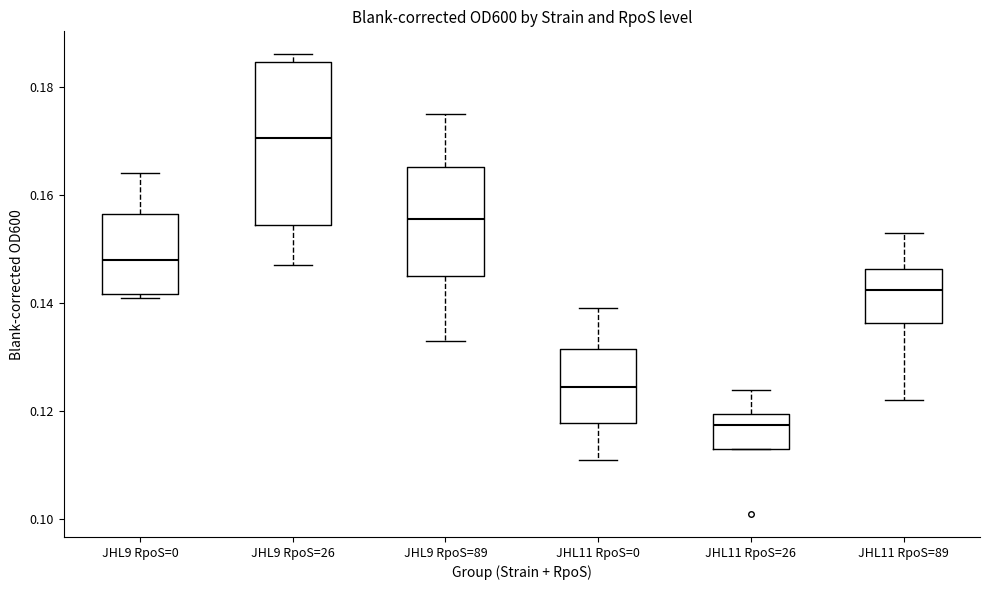

Reading left to right, read every box against the y-axis: the position of its median line, the range the box covers, and the ends of its whiskers. The values are not printed on the chart, so give them approximately, as read against the axis.

JHL9 RpoS=0: median 0.148, box 0.142 to 0.156, whiskers 0.142 (just below the box's lower edge) to 0.164
JHL9 RpoS=26: median 0.170, box 0.154 to 0.184, whiskers 0.148 to 0.186
JHL9 RpoS=89: median 0.156, box 0.146 to 0.166, whiskers 0.134 to 0.176
JHL11 RpoS=0: median 0.124, box 0.118 to 0.132, whiskers 0.112 to 0.140
JHL11 RpoS=26: median 0.118, box 0.114 to 0.120, whiskers 0.114 to 0.124
JHL11 RpoS=89: median 0.142, box 0.136 to 0.146, whiskers 0.122 to 0.154